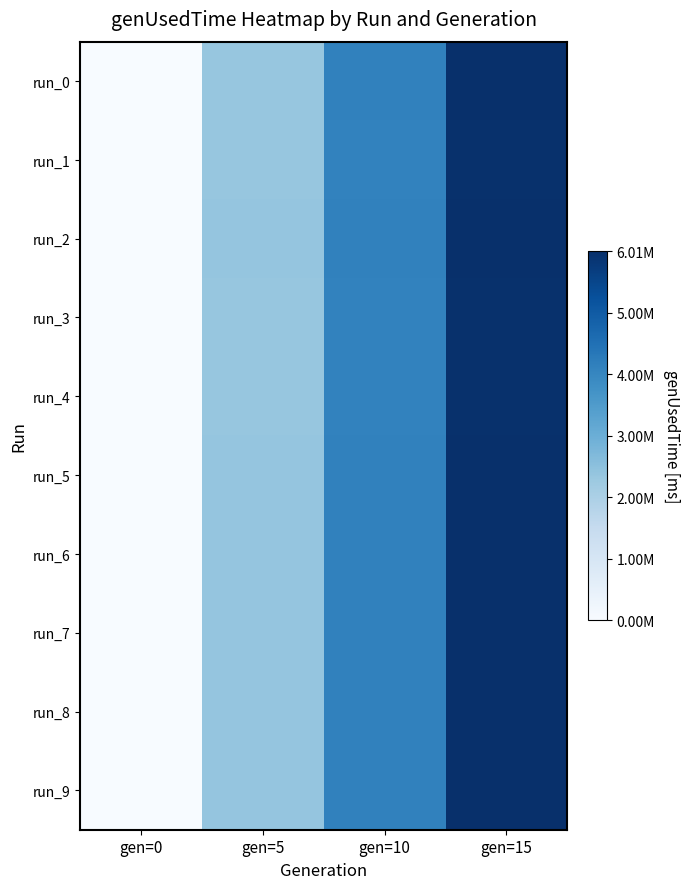

Reading right to left, list all the values displayed in this chart.

run_0: gen=15=6005915	gen=10=4115074	gen=5=2362722	gen=0=0
run_1: gen=15=5972599	gen=10=4096165	gen=5=2360425	gen=0=0
run_2: gen=15=5998313	gen=10=4121554	gen=5=2383009	gen=0=0
run_3: gen=15=5976259	gen=10=4104438	gen=5=2367431	gen=0=0
run_4: gen=15=5976994	gen=10=4097603	gen=5=2362454	gen=0=0
run_5: gen=15=5989109	gen=10=4110797	gen=5=2372015	gen=0=0
run_6: gen=15=5995847	gen=10=4115106	gen=5=2372708	gen=0=0
run_7: gen=15=6000142	gen=10=4117784	gen=5=2374909	gen=0=0
run_8: gen=15=6002567	gen=10=4116845	gen=5=2372982	gen=0=0
run_9: gen=15=5999356	gen=10=4117277	gen=5=2372184	gen=0=0